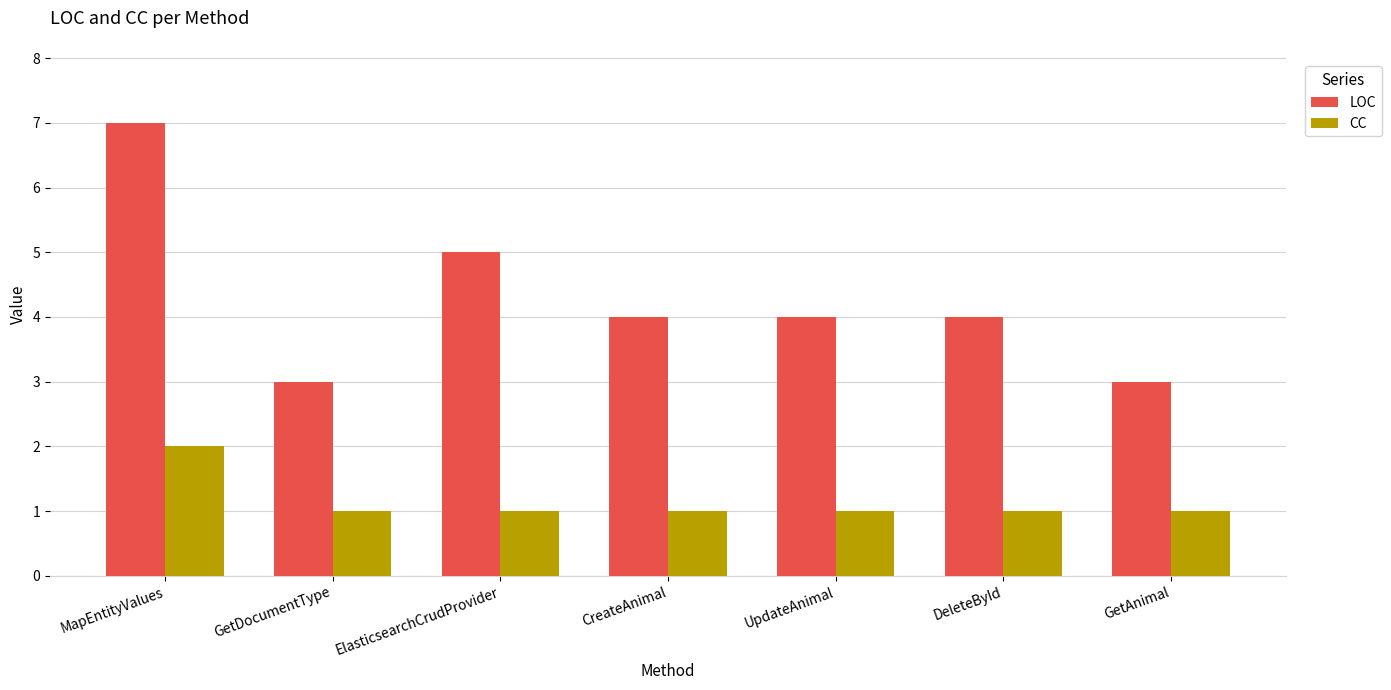

How many bars are there in total?

14